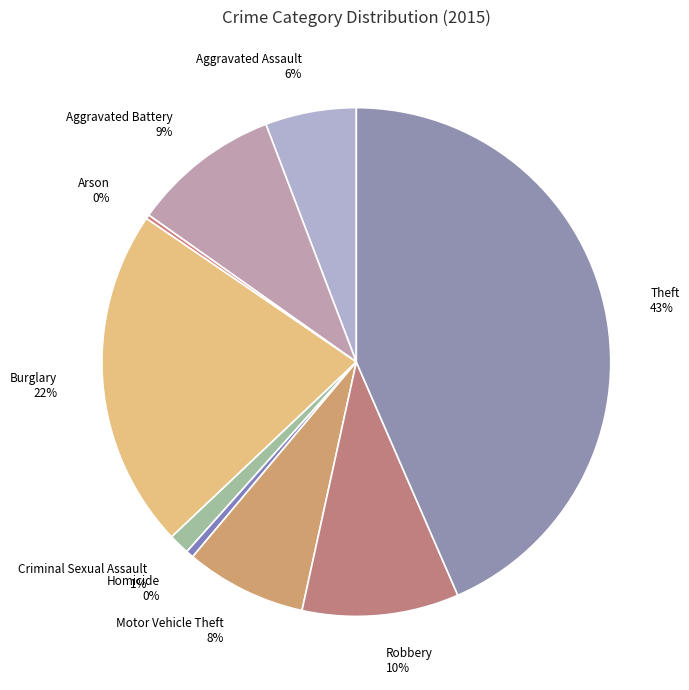

What percentage is the Aggravated Assault slice, to the nearest percent?

6%